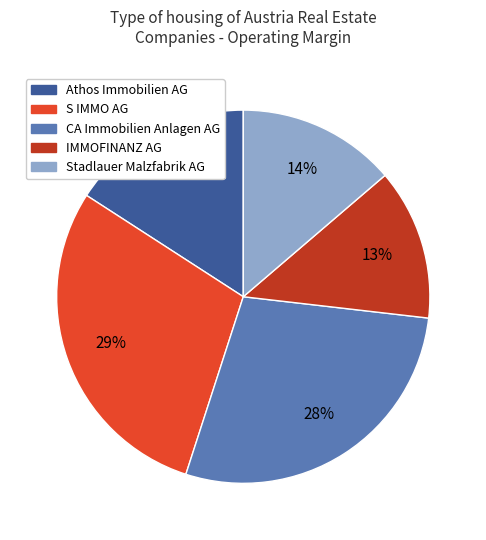

Is the sum of Athos Immobilien AG and Stadlauer Malzfabrik AG greater than half?

No